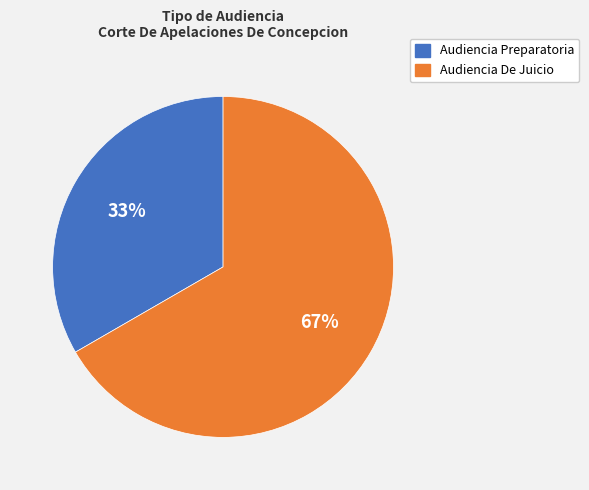

What is the largest slice in the pie chart?

Audiencia De Juicio